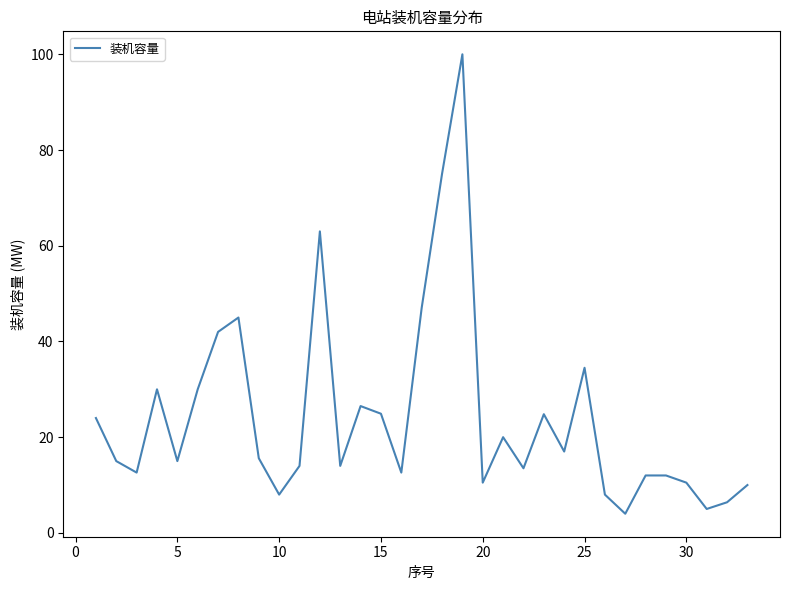

What is the maximum value shown in the chart?

100.0